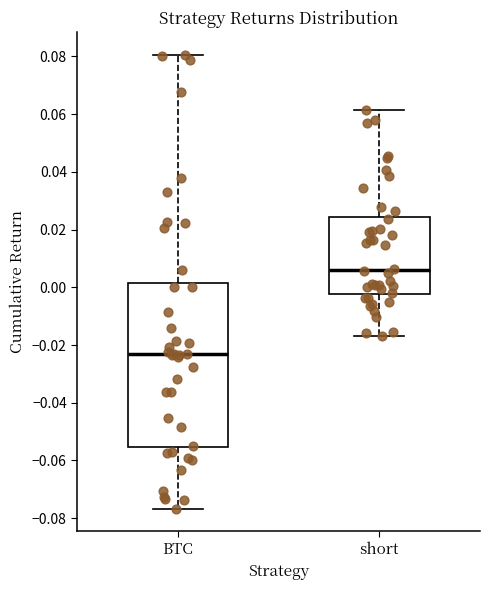

Which box's median line is the lowest?

BTC